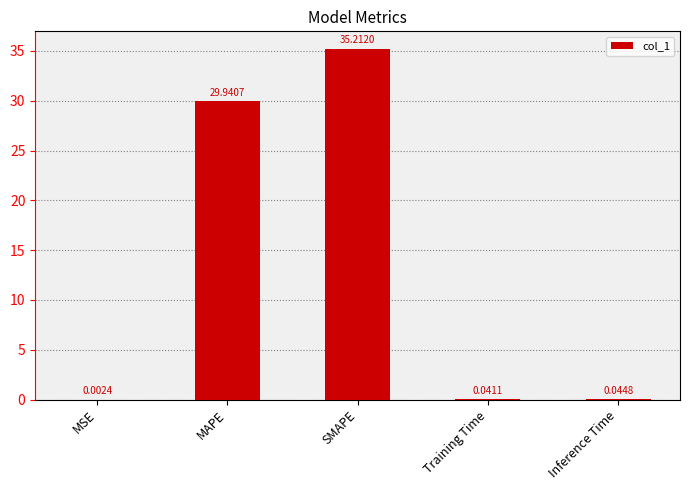

Count the number of data series in this chart.

1